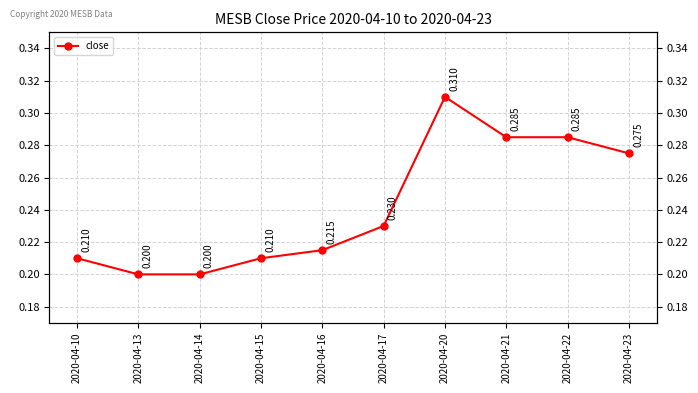

Reading left to right, transcribe all the data shown in this chart.

2020-04-10=0.2	2020-04-13=0.2	2020-04-14=0.2	2020-04-15=0.2	2020-04-16=0.2	2020-04-17=0.2	2020-04-20=0.3	2020-04-21=0.3	2020-04-22=0.3	2020-04-23=0.3